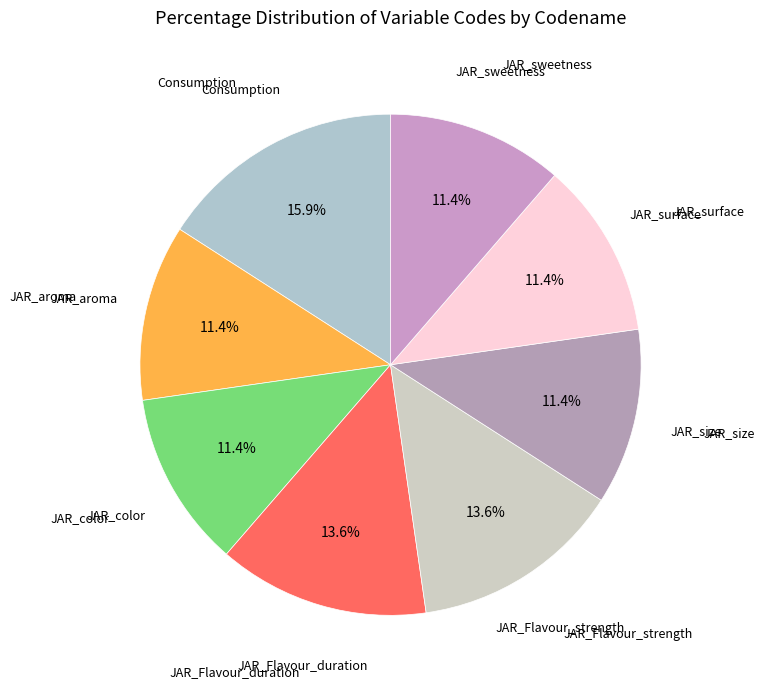

Between JAR_Flavour_strength and Consumption, which is larger?

Consumption